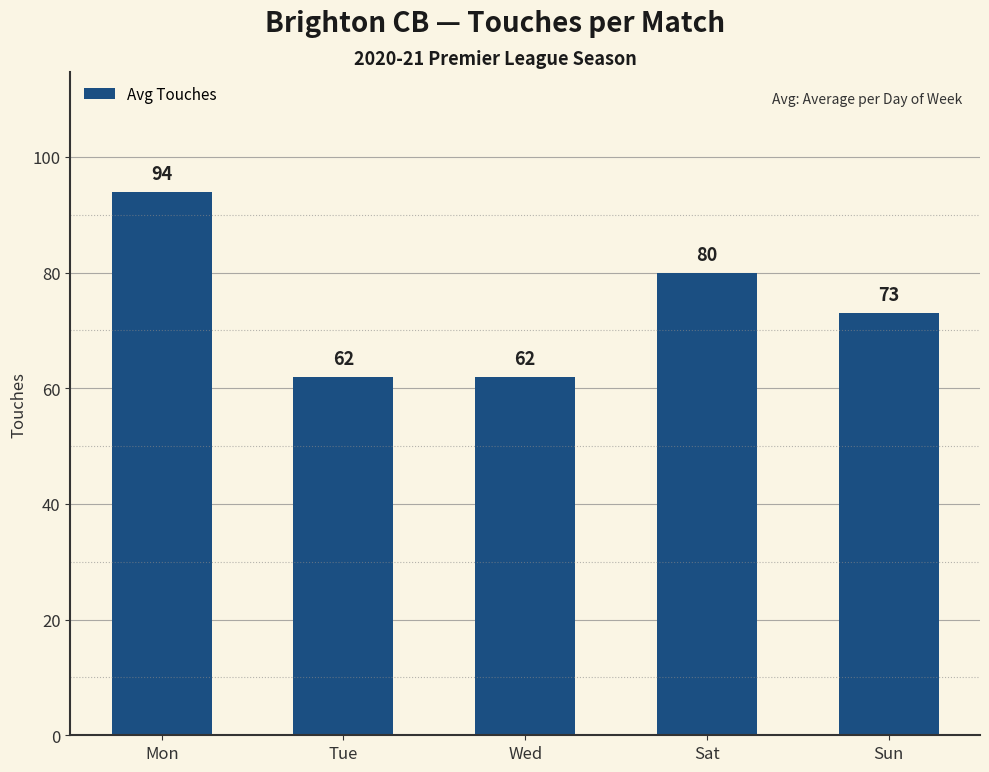

Reading right to left, transcribe all the data shown in this chart.

Sun=73	Sat=80	Wed=62	Tue=62	Mon=94